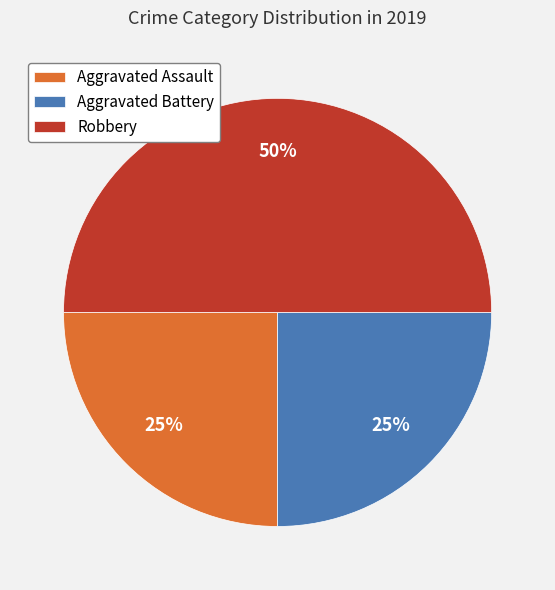

True or false: Aggravated Assault accounts for 25% of the total.

True